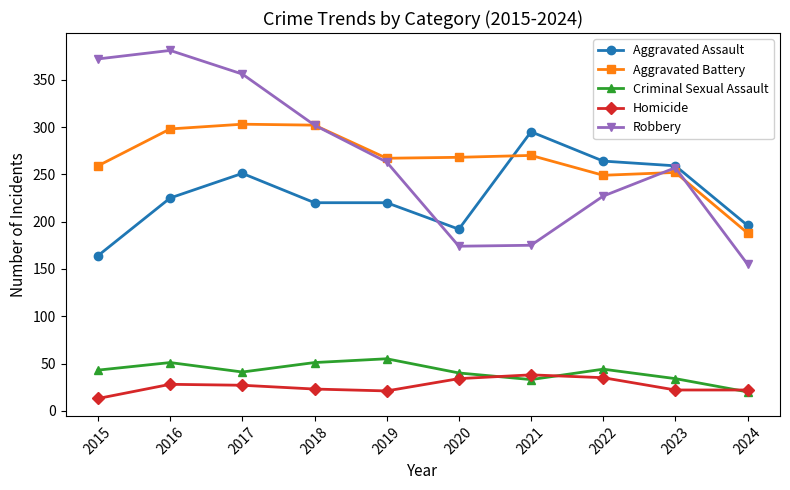

In Criminal Sexual Assault, how many points are higher than both neighbors (excluding endpoints)?

3